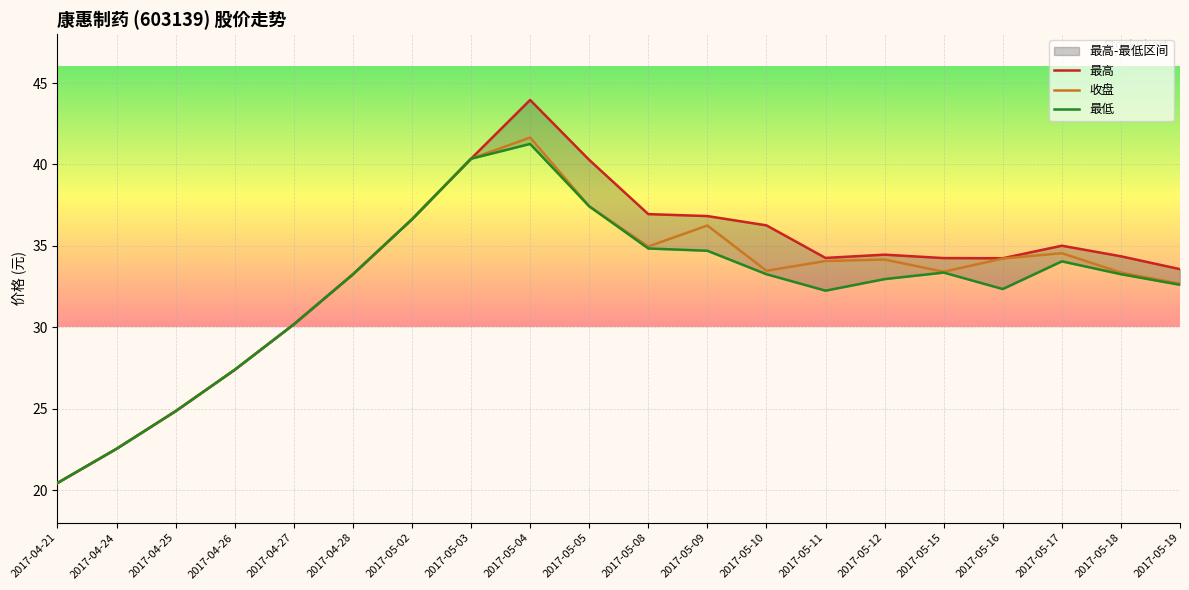

Which series has the largest total across all categories?

最高